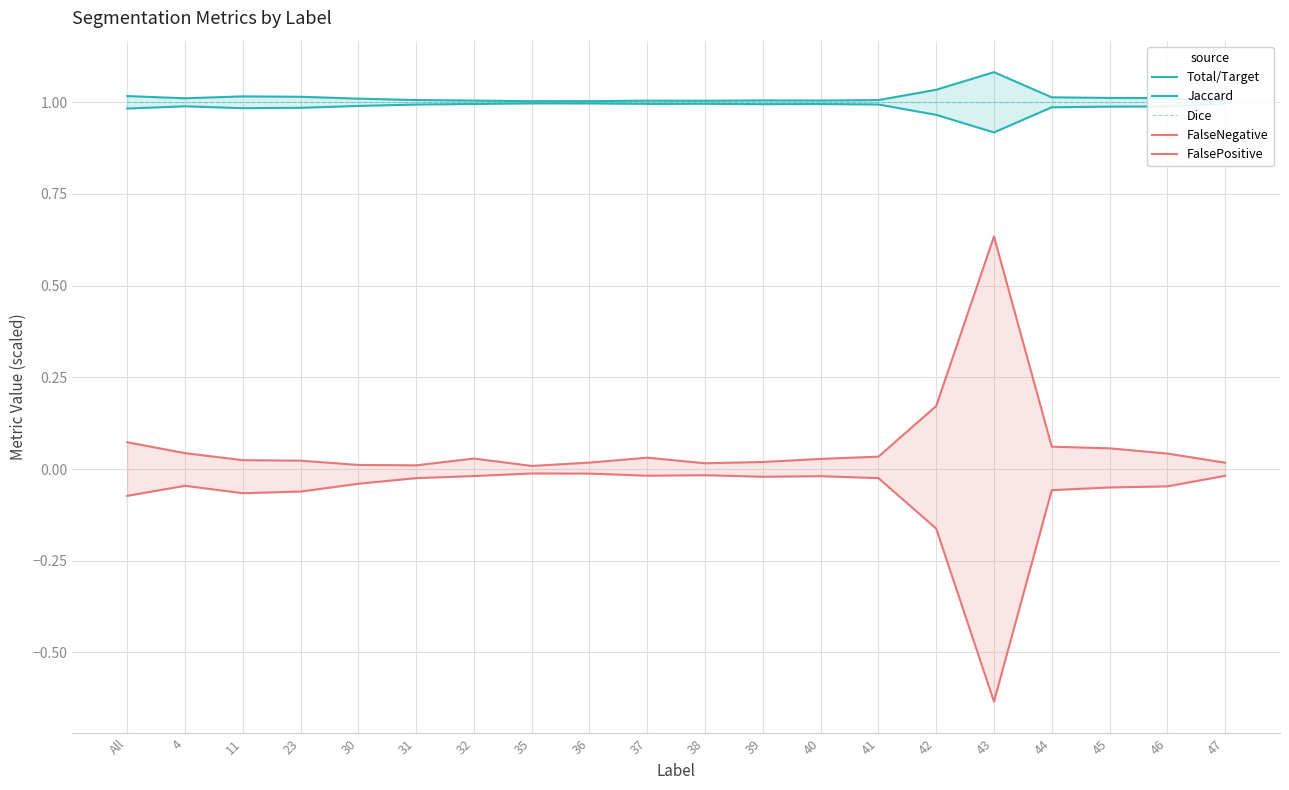

True or false: Dice and Total/Target intersect in this chart.

False